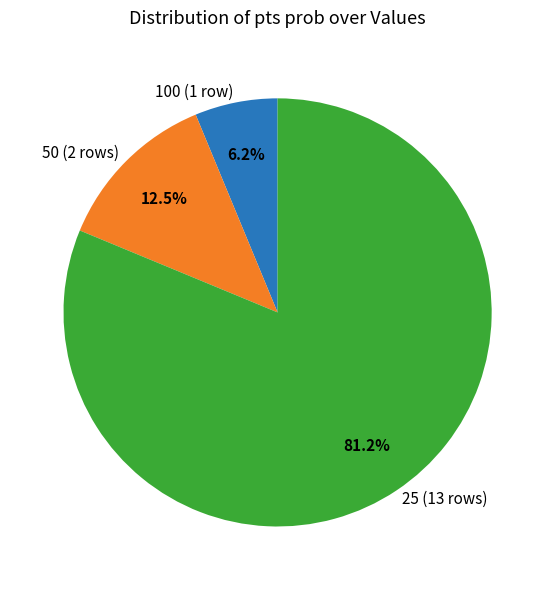

Rank the categories by value from lowest to highest.

100 (1 row), 50 (2 rows), 25 (13 rows)